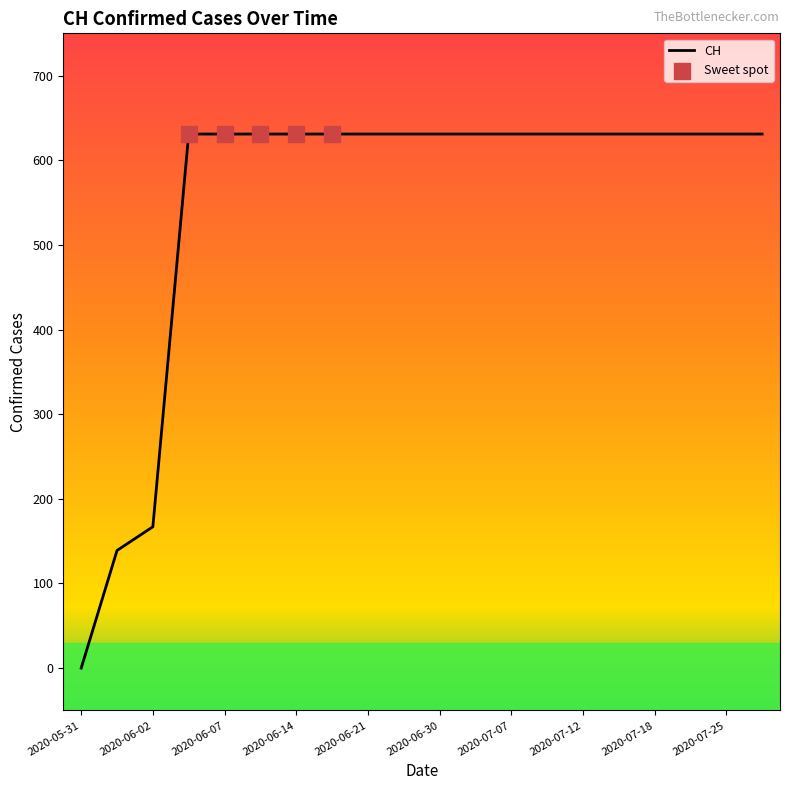

What is the maximum value shown in the chart?

631